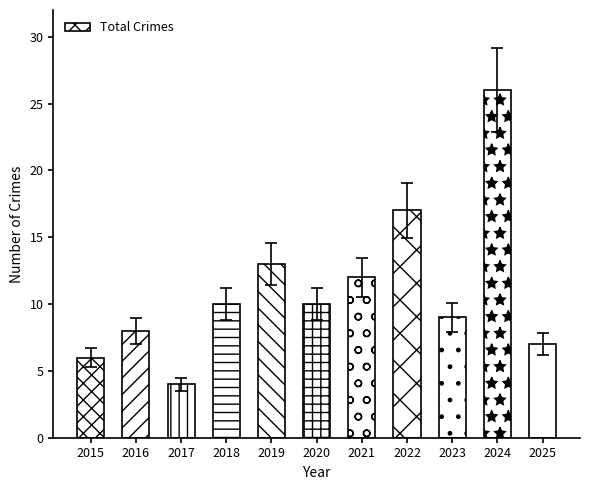

What is the difference between the values at 2017 and 2025?

3